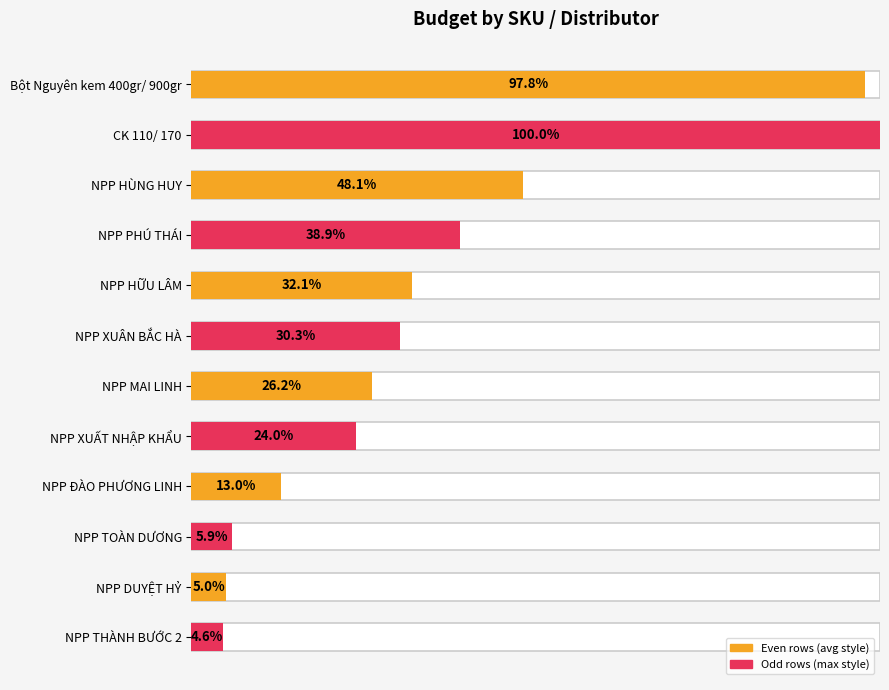

How many values are below 30?

6